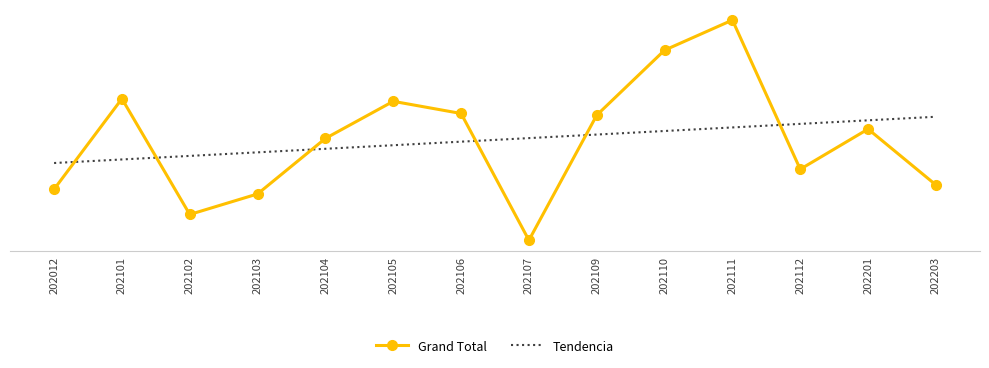

Between which two adjacent categories do Tendencia and Grand Total first intersect?

202012 and 202101